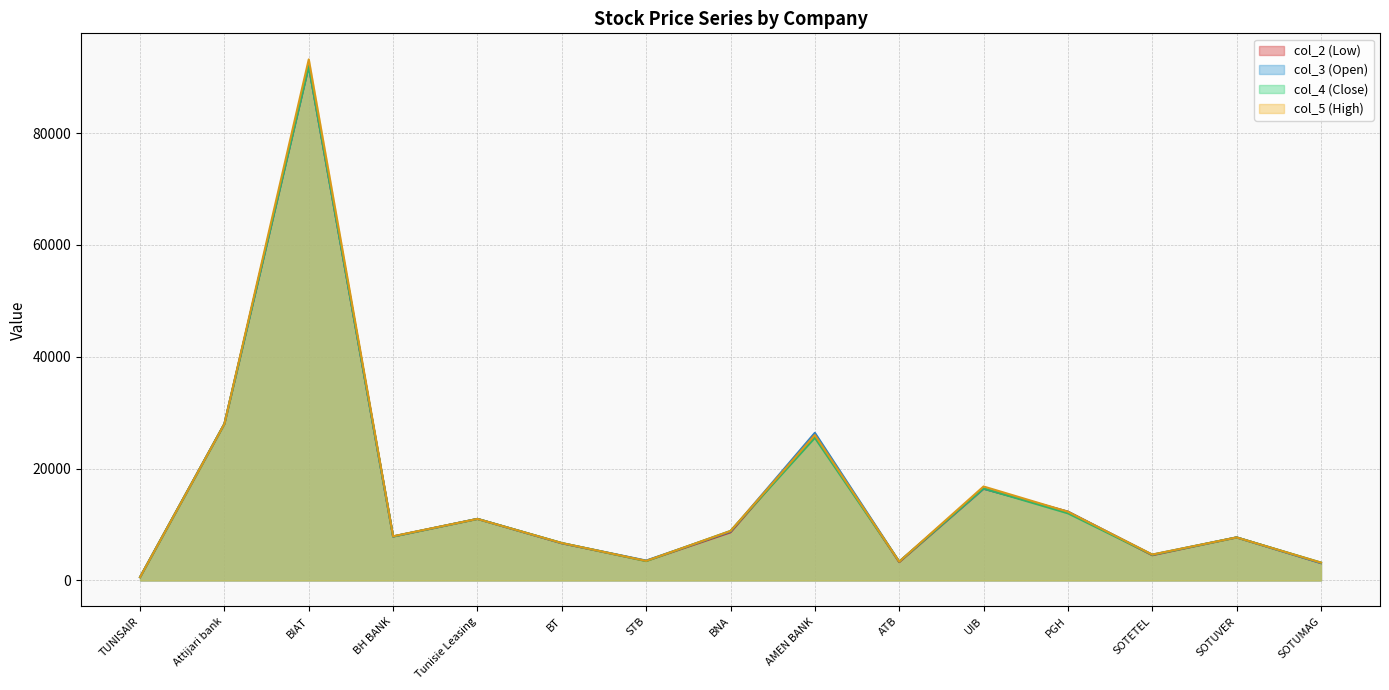

Reading left to right, transcribe all the data shown in this chart.

col_3: TUNISAIR=590	Attijari bank=28000	BIAT=92000	BH BANK=7860	Tunisie Leasing=11000	BT=6660	STB=3550	BNA=8740	AMEN BANK=26400	ATB=3360	UIB=16400	PGH=12300	SOTETEL=4600	SOTUVER=7690	SOTUMAG=3100
col_2: TUNISAIR=590	Attijari bank=28000	BIAT=92000	BH BANK=7850	Tunisie Leasing=11000	BT=6640	STB=3490	BNA=8600	AMEN BANK=26000	ATB=3260	UIB=16400	PGH=12290	SOTETEL=4500	SOTUVER=7690	SOTUMAG=3100
col_4: TUNISAIR=580	Attijari bank=28000	BIAT=92000	BH BANK=7860	Tunisie Leasing=11000	BT=6690	STB=3450	BNA=8850	AMEN BANK=25500	ATB=3360	UIB=16440	PGH=12000	SOTETEL=4580	SOTUVER=7690	SOTUMAG=3190
col_5: TUNISAIR=590	Attijari bank=28000	BIAT=93190	BH BANK=7900	Tunisie Leasing=11000	BT=6690	STB=3490	BNA=8850	AMEN BANK=26000	ATB=3360	UIB=16800	PGH=12290	SOTETEL=4630	SOTUVER=7690	SOTUMAG=3190